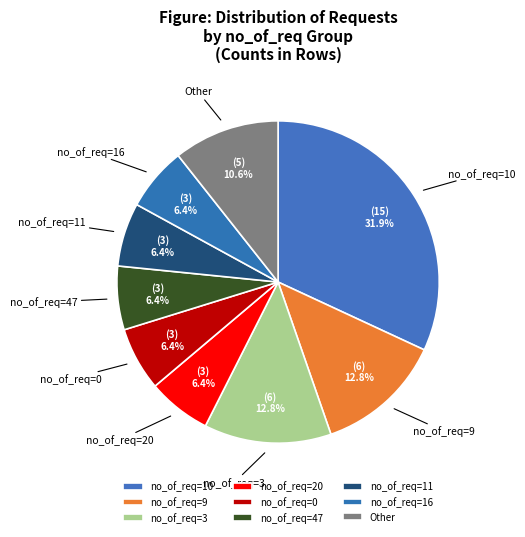

Does any single category account for the majority?

No